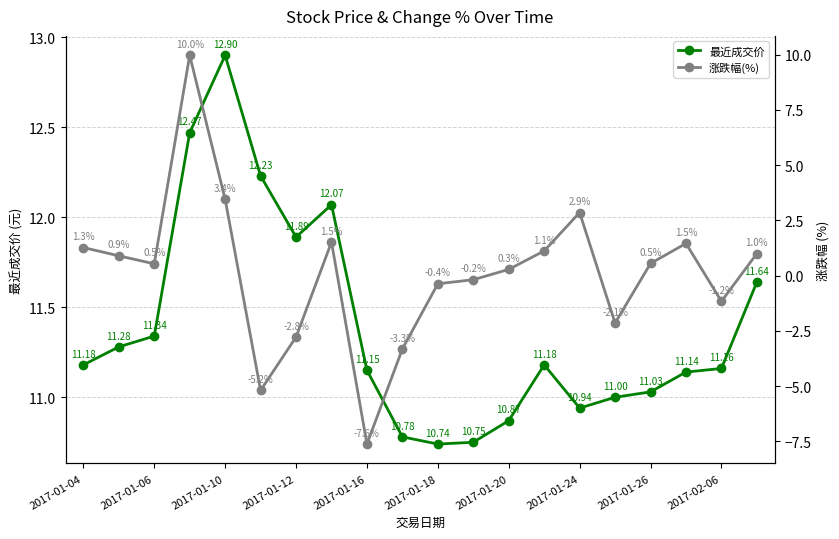

Which series has the widest spread of values?

涨跌幅(%)